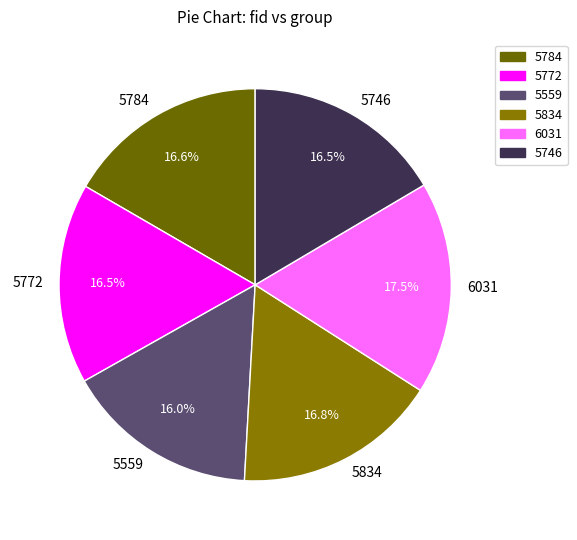

Combined, do 5834 and 5772 account for over 50%?

No